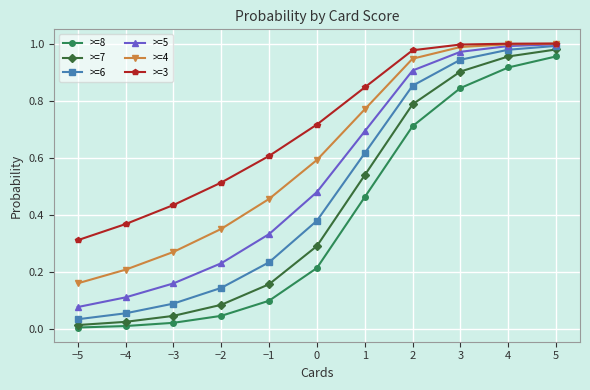

What is the sum of all >=6 values?

5.3